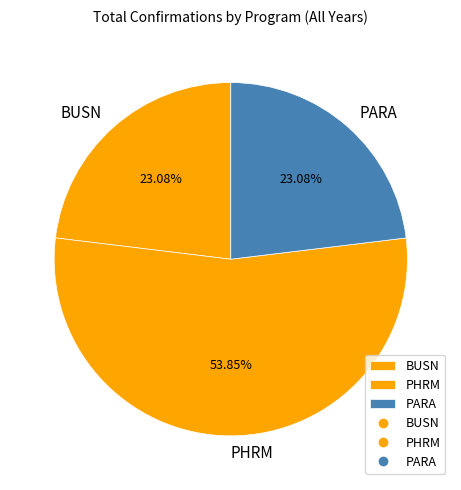

Is PHRM the majority of the pie?

Yes